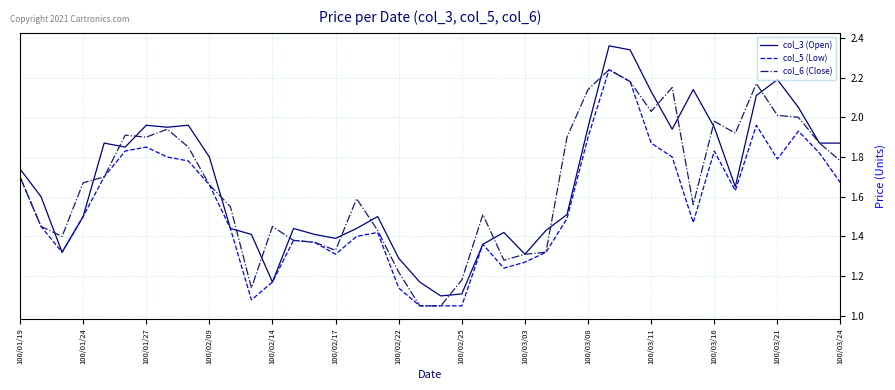

Which series has the widest spread of values?

col_3 (Open)